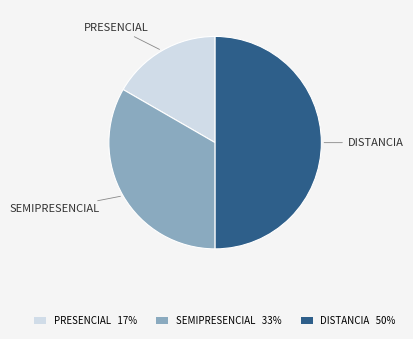

Combined, do DISTANCIA 50% and SEMIPRESENCIAL 33% account for over 50%?

Yes